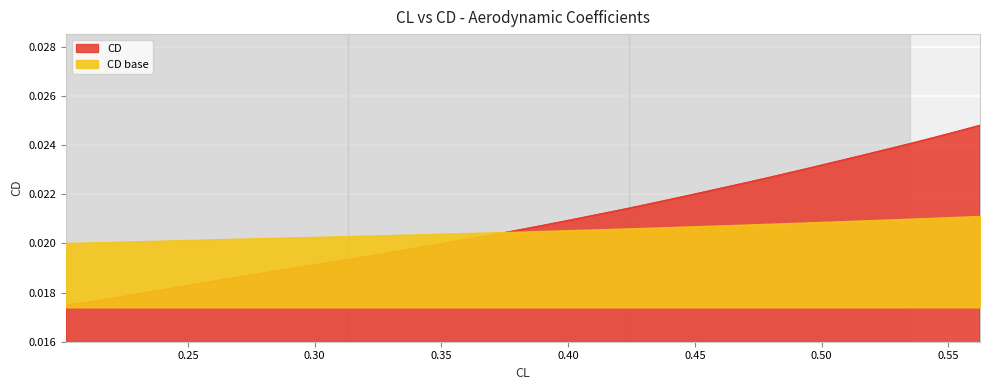

Where is the data nearest to the value 0?

0.20198646667674935